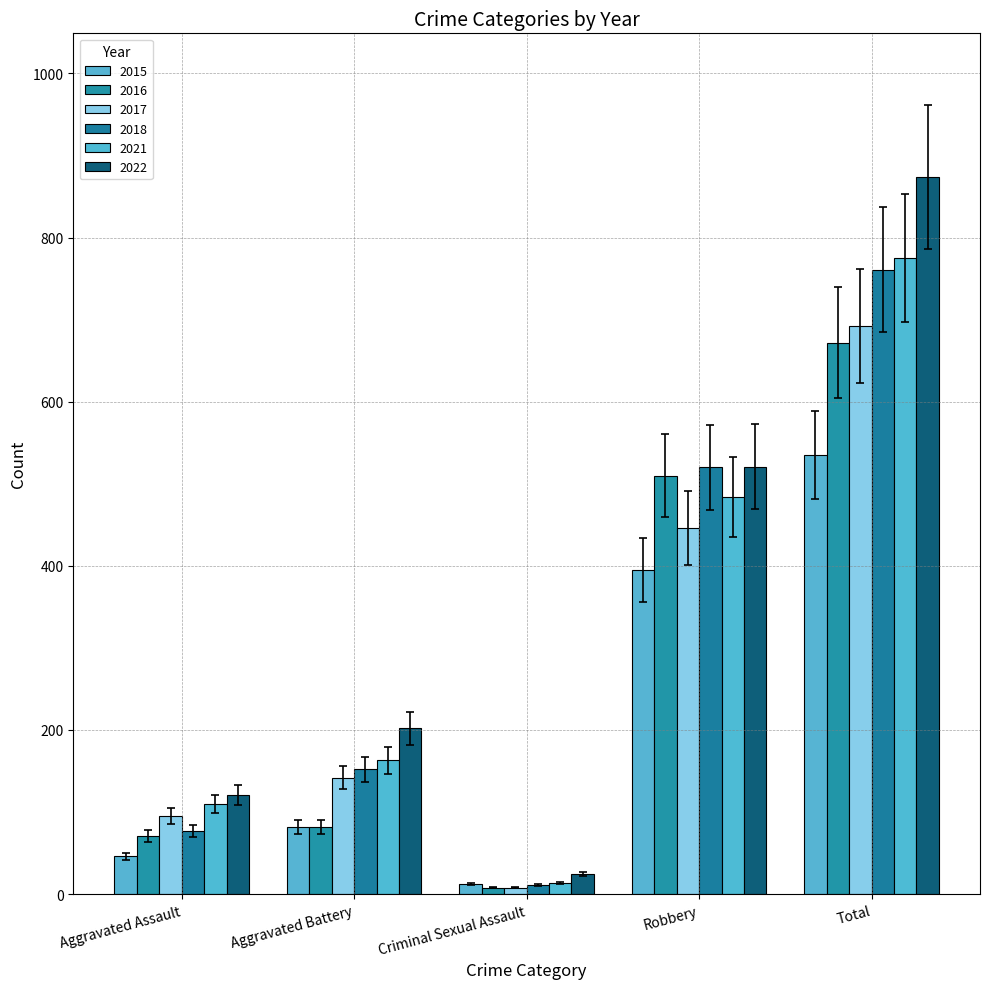

What are all the series names shown in the legend?

2015, 2016, 2017, 2018, 2021, 2022